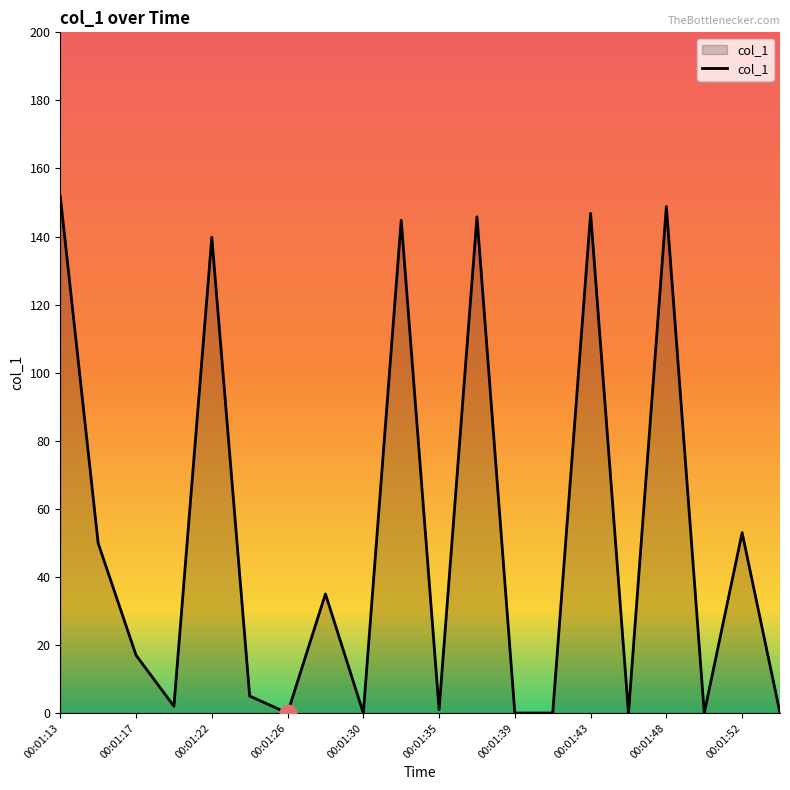

What is the greatest value displayed?

151.8